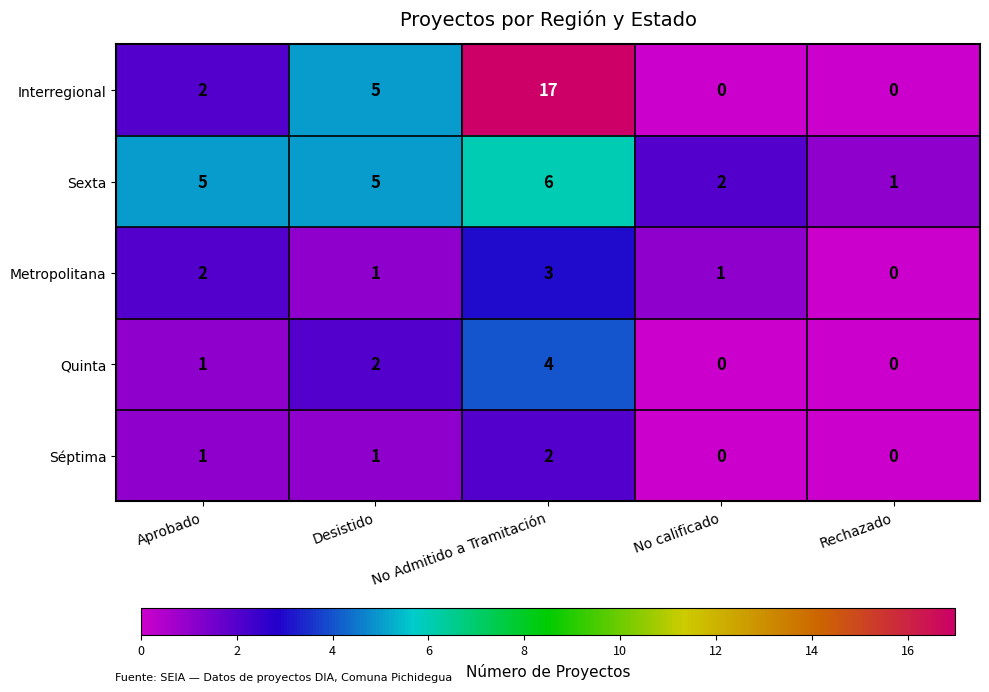

Which series has the largest total across all categories?

Interregional